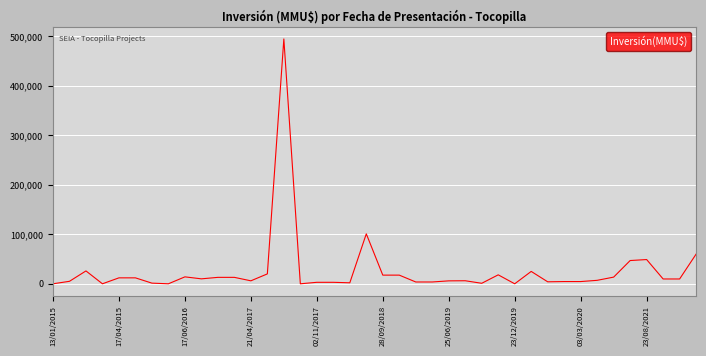

What is the greatest value displayed?

495000